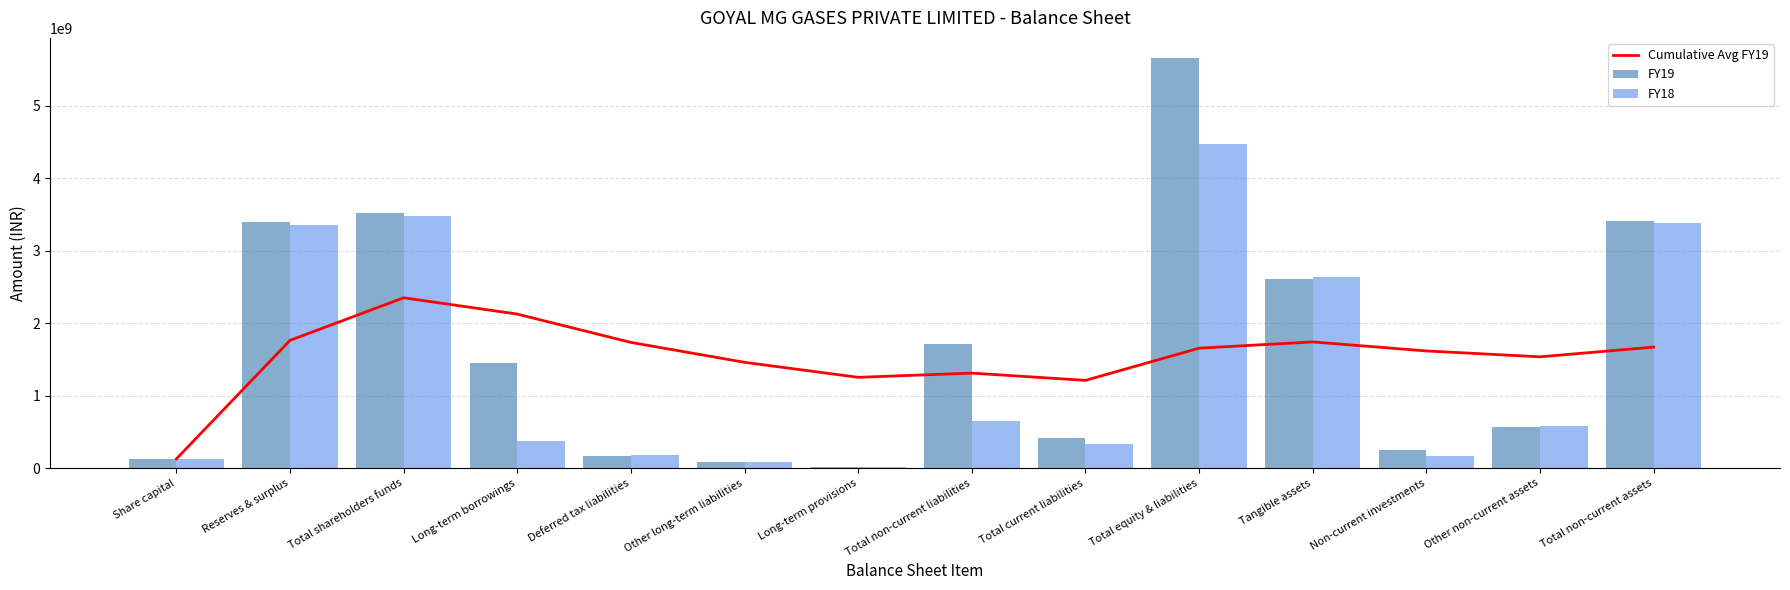

The value of FY19 at Reserves & surplus is 3397826000. True or false?

True